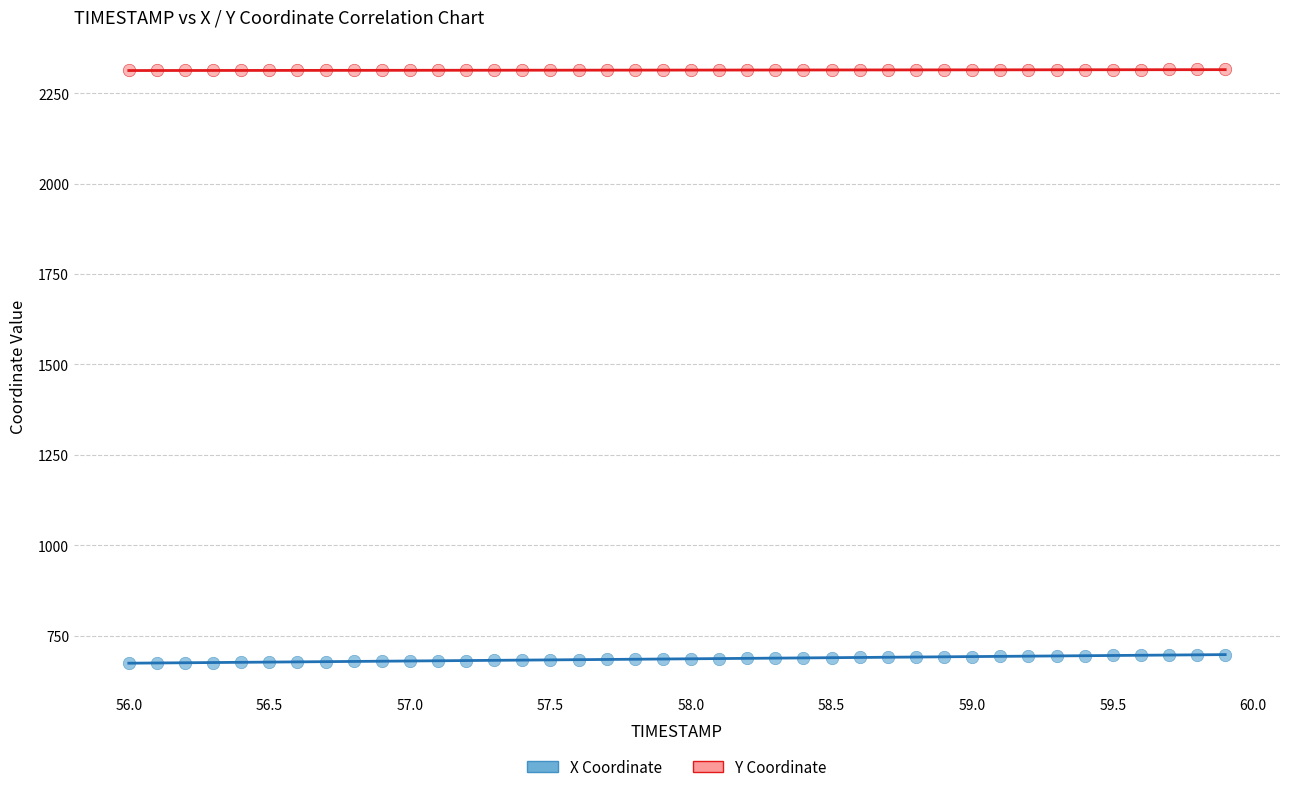

What is the X range (max minus min) for the scatter plot?

3.9